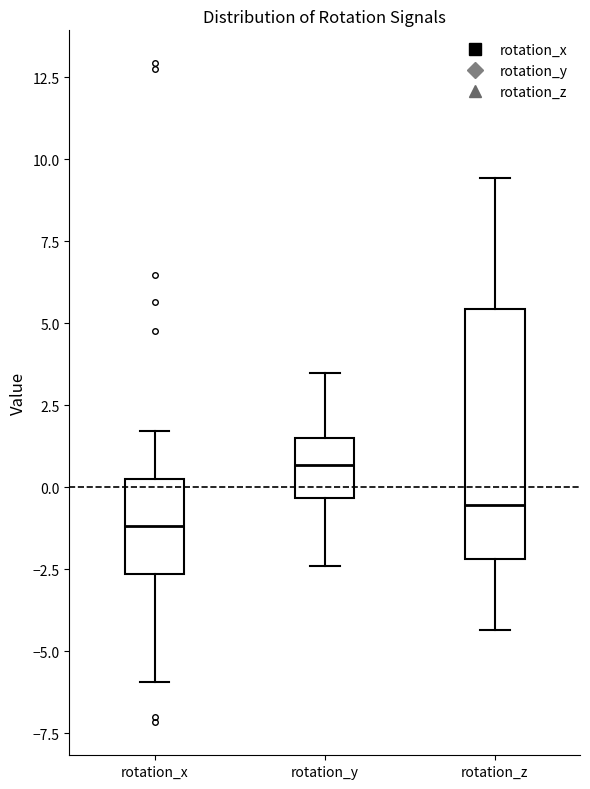

Reading left to right, transcribe this box plot: for each box, give where its median line is, the range the box spans, and where its two whiskers end, as read against the y-axis. The values are not printed on the chart, so give them approximately, as read against the axis.

rotation_x: median -1.0, box -2.5 to 0.0, whiskers -6.0 to 1.5
rotation_y: median 0.5, box -0.5 to 1.5, whiskers -2.5 to 3.5
rotation_z: median -0.5, box -2.0 to 5.5, whiskers -4.5 to 9.5